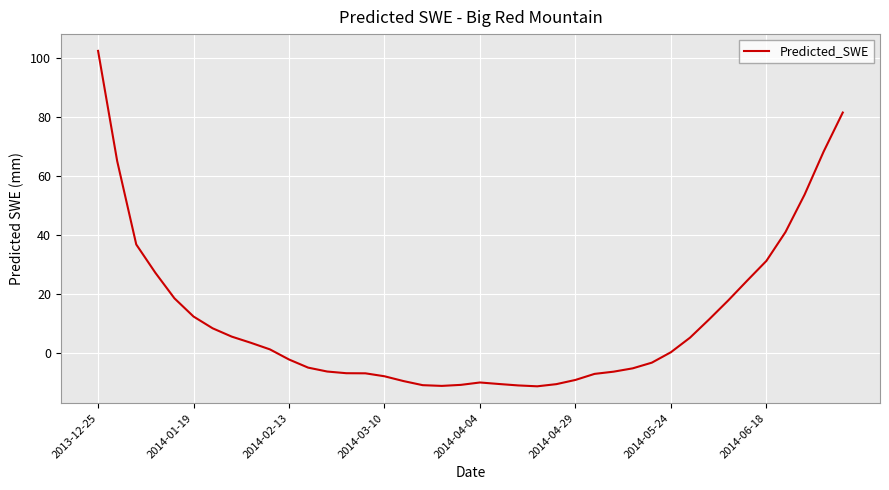

What is the difference between the maximum and minimum values?

113.7